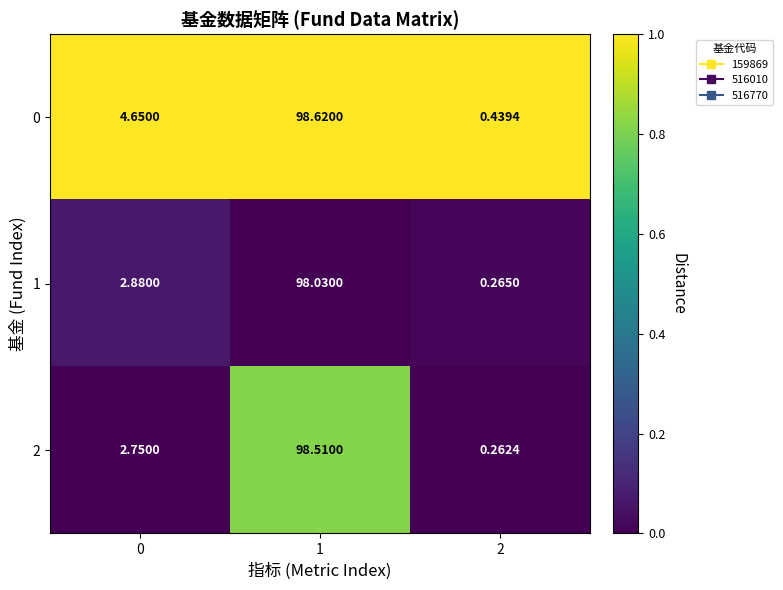

Is the value of 2 at 1 greater than the value of 1 at 0?

Yes